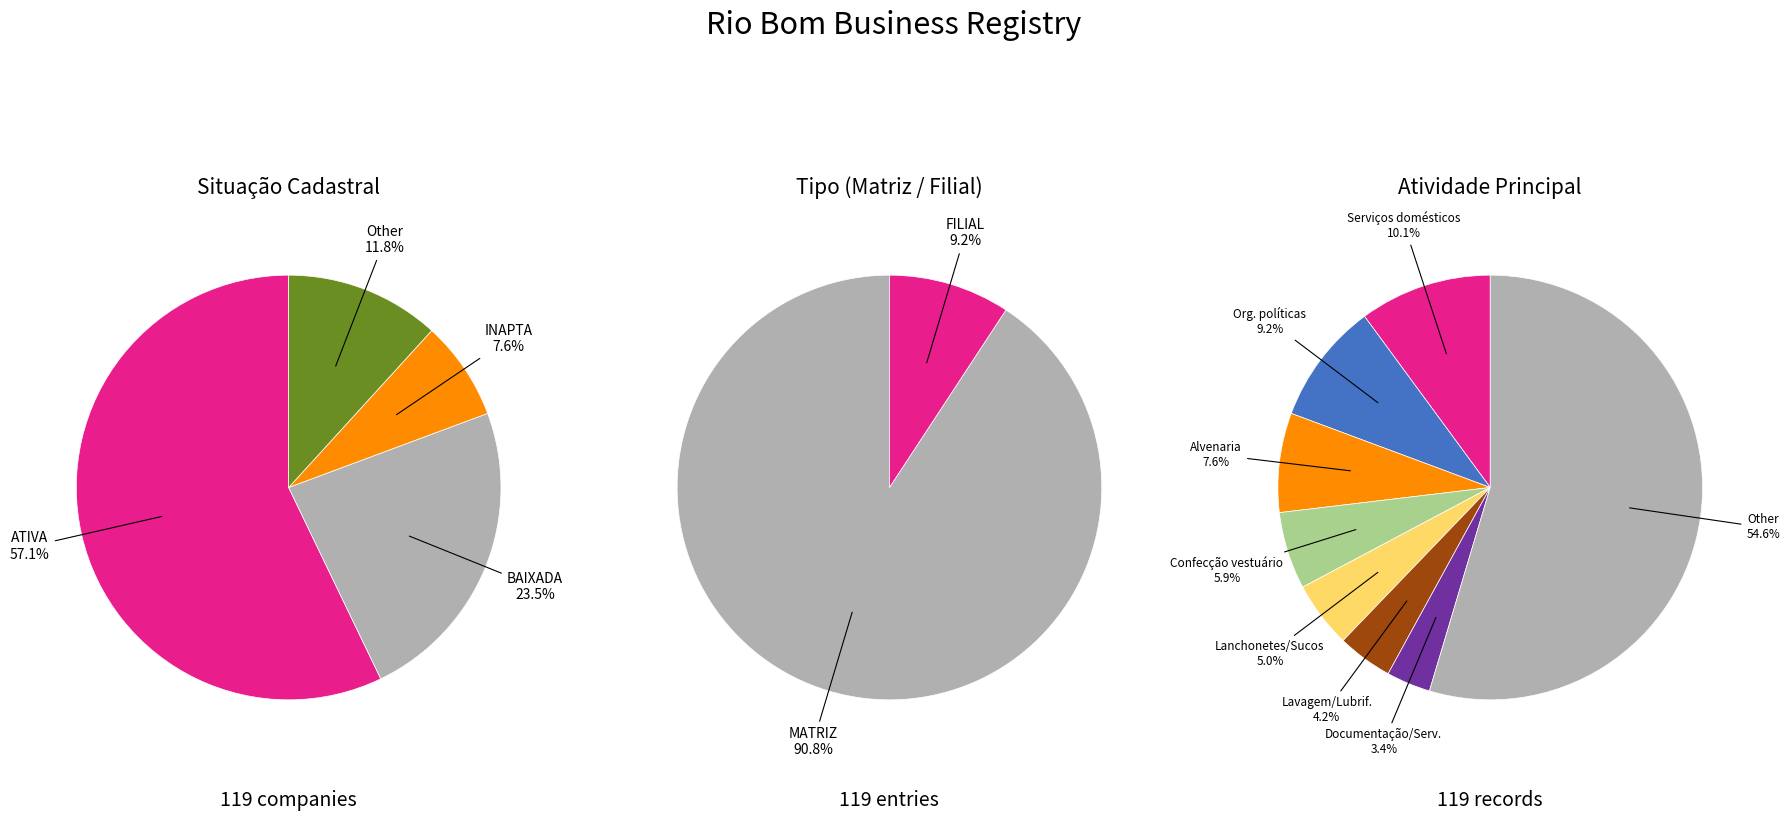

To the nearest percent, what is the combined percentage of BAIXADA and INAPTA?

31%